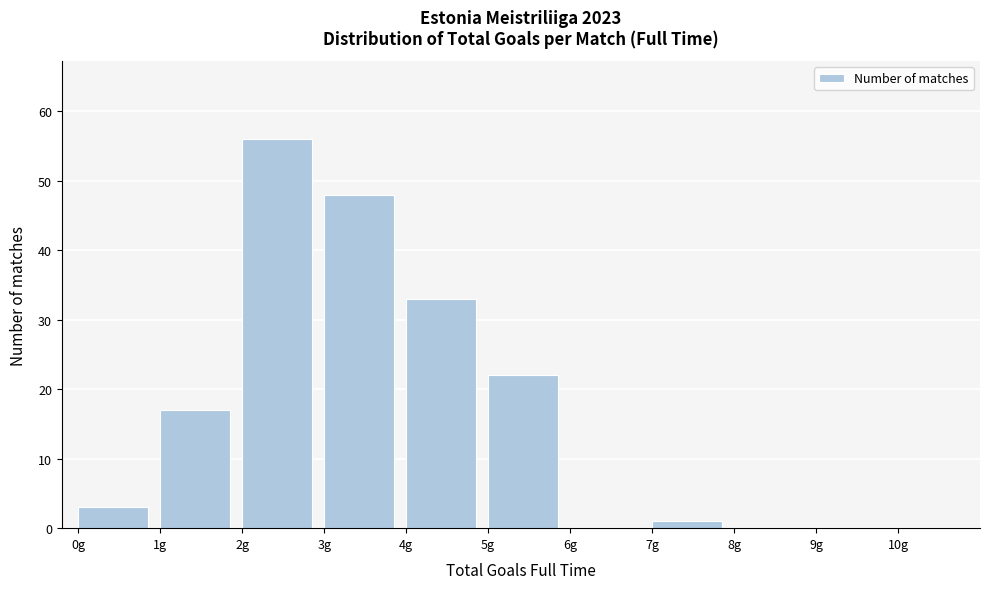

Over which range of the x-axis is the bar tallest?

2 to 3